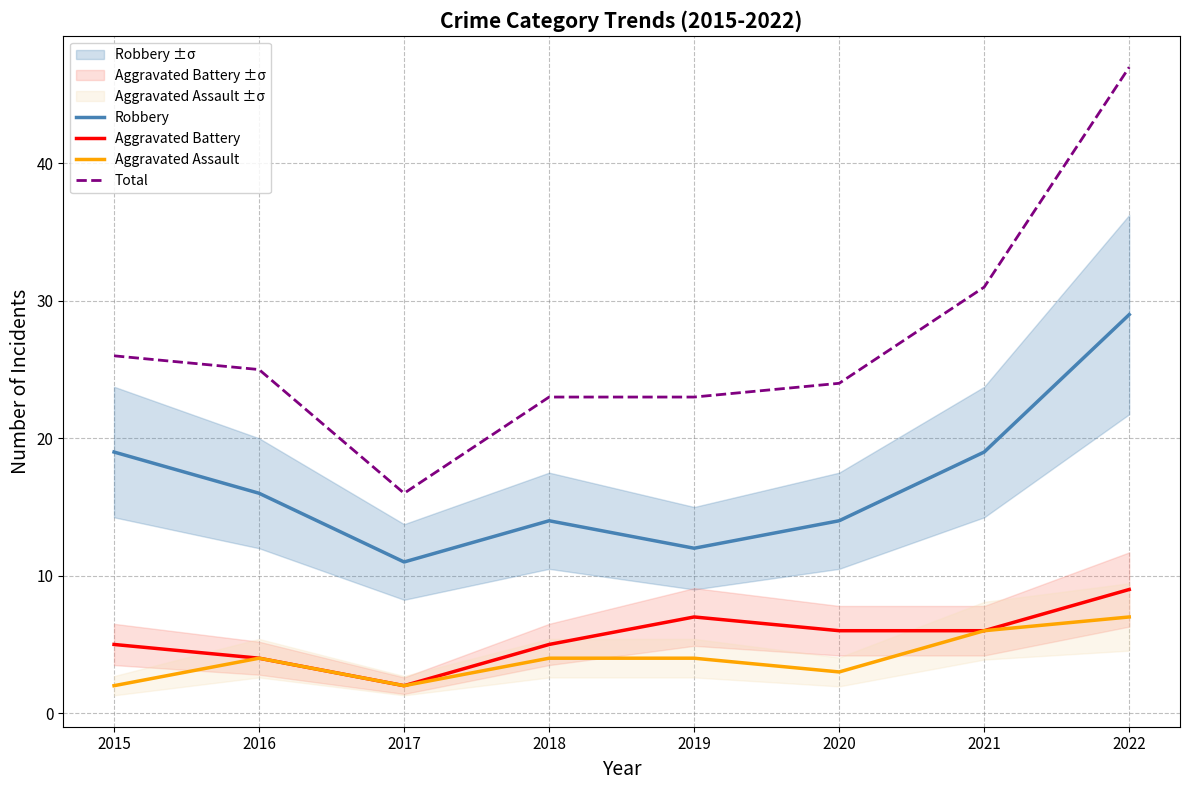

At which label is Aggravated Assault closest to 4?

2016